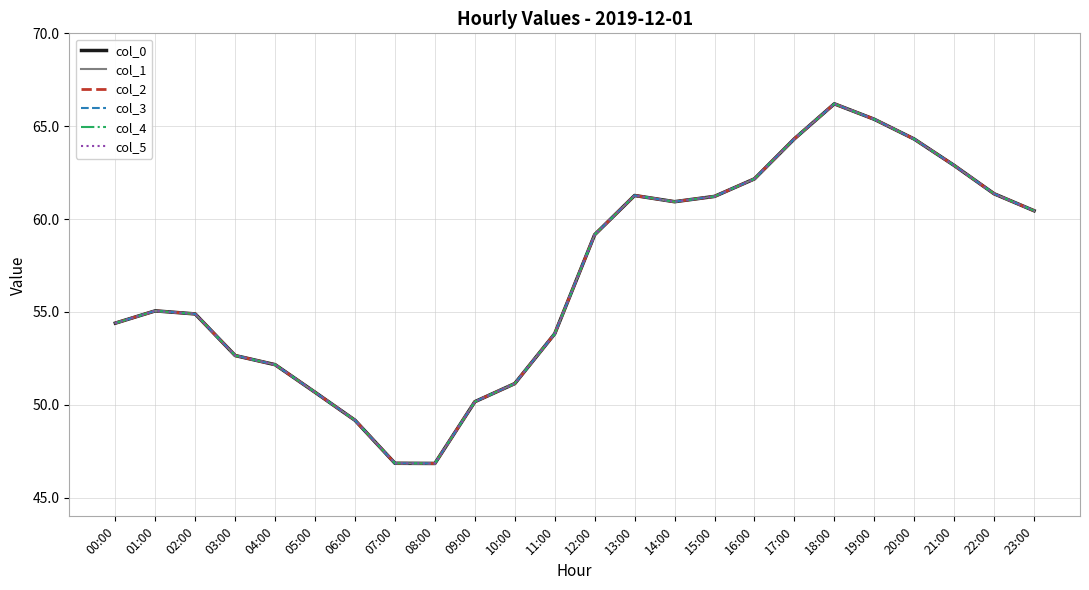

At 13:00, list the series in order from largest to smallest.

col_0, col_1, col_2, col_3, col_4, col_5